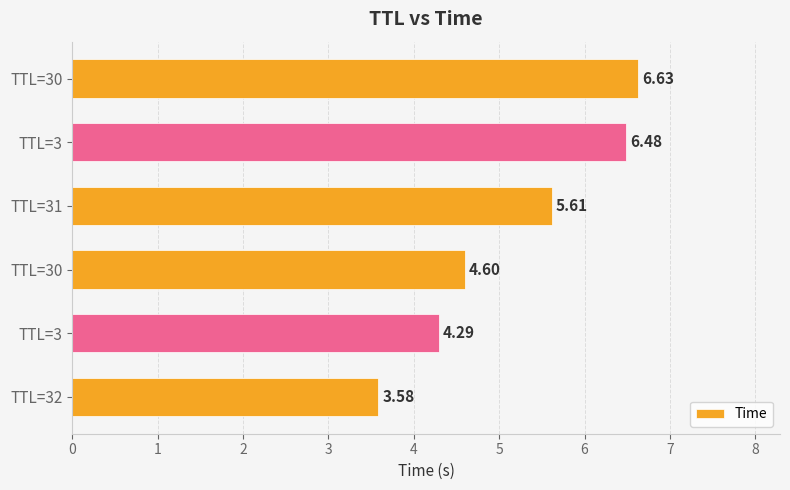

How many values are below 5?

3